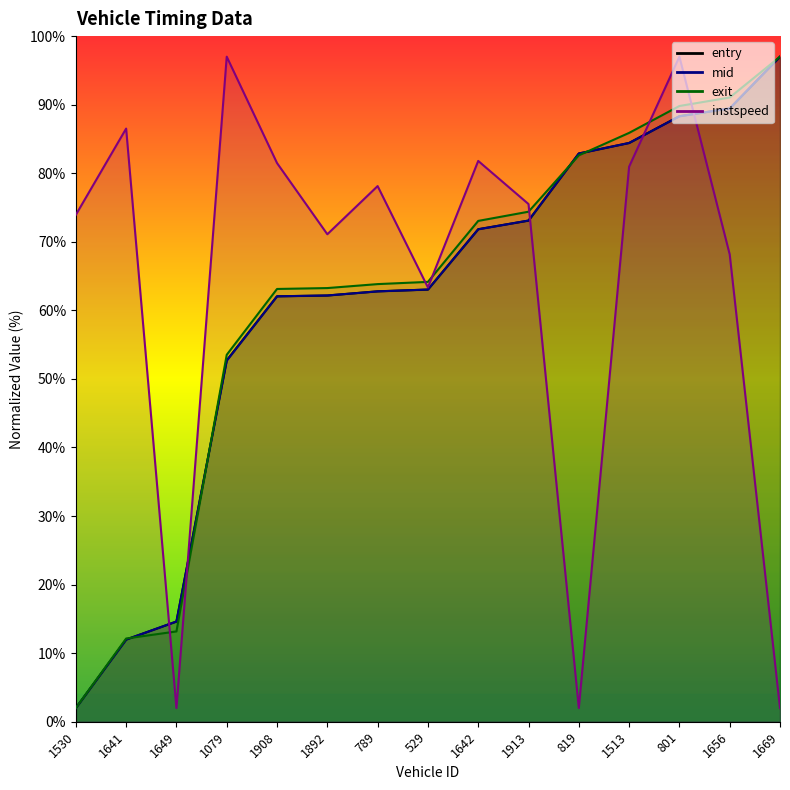

True or false: exit has a value of 44.7 at 1642.

False